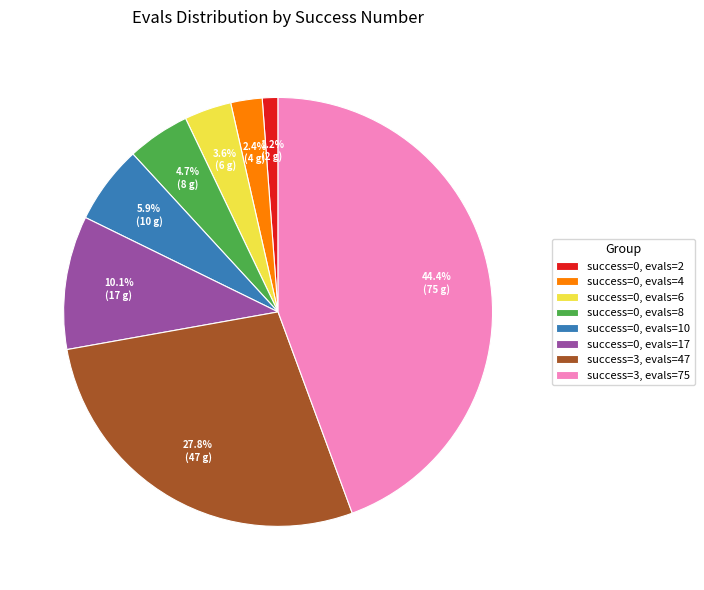

What percentage is NOT represented by success=0, evals=17?

89.9%